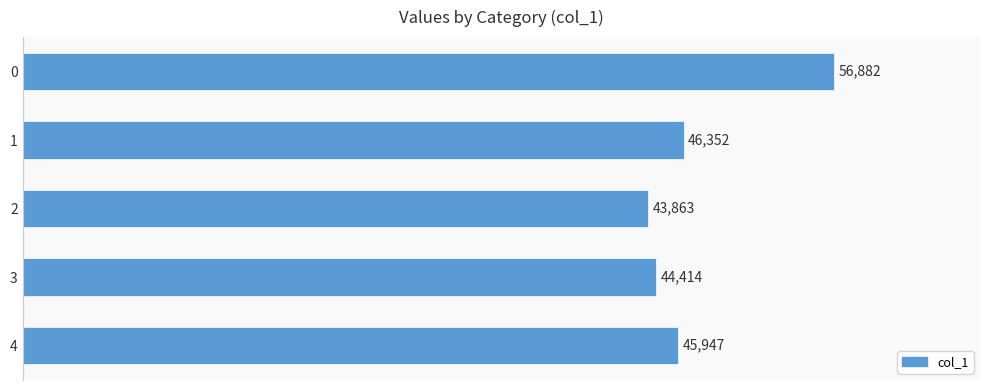

Rank the categories by value from lowest to highest.

2, 3, 4, 1, 0